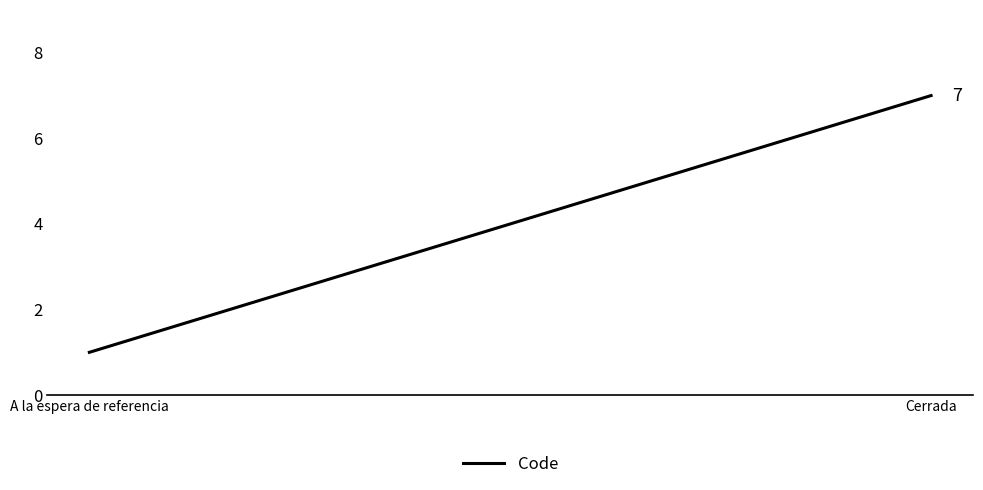

What is the difference between the maximum and minimum values?

6